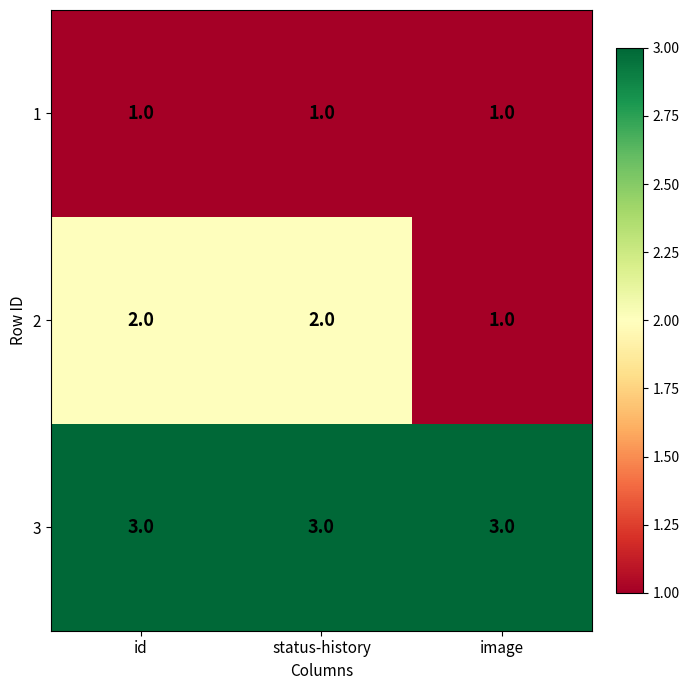

True or false: 2 has a value of 2 at id.

True